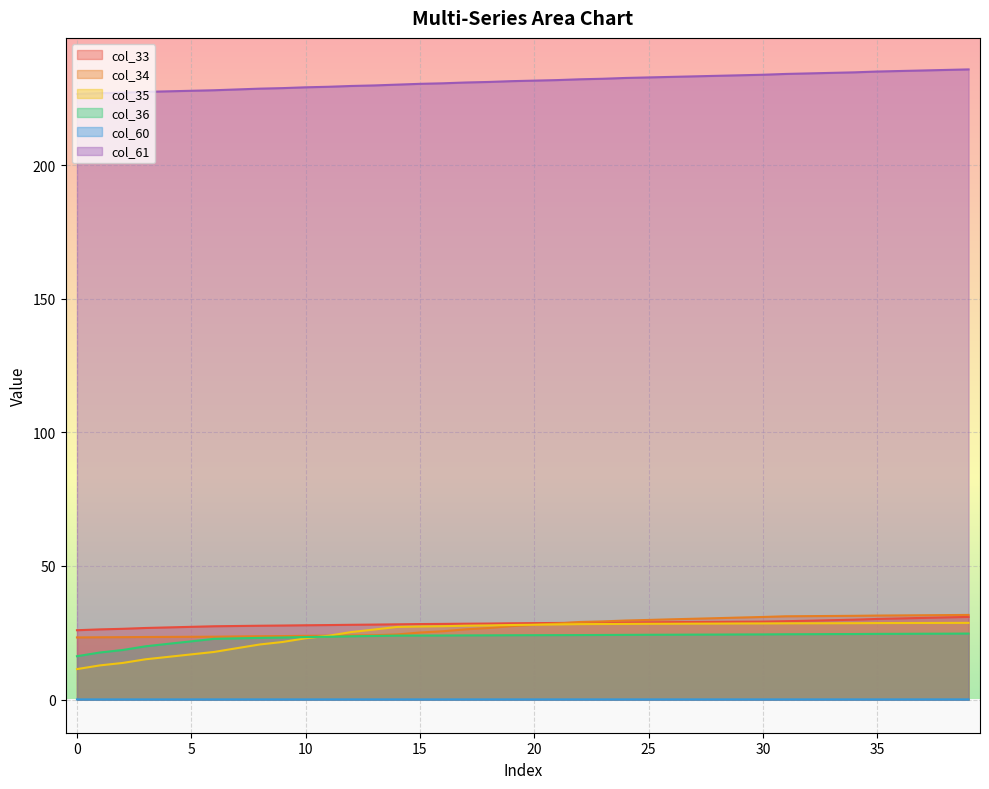

Where is col_34 nearest to the value 27?

18